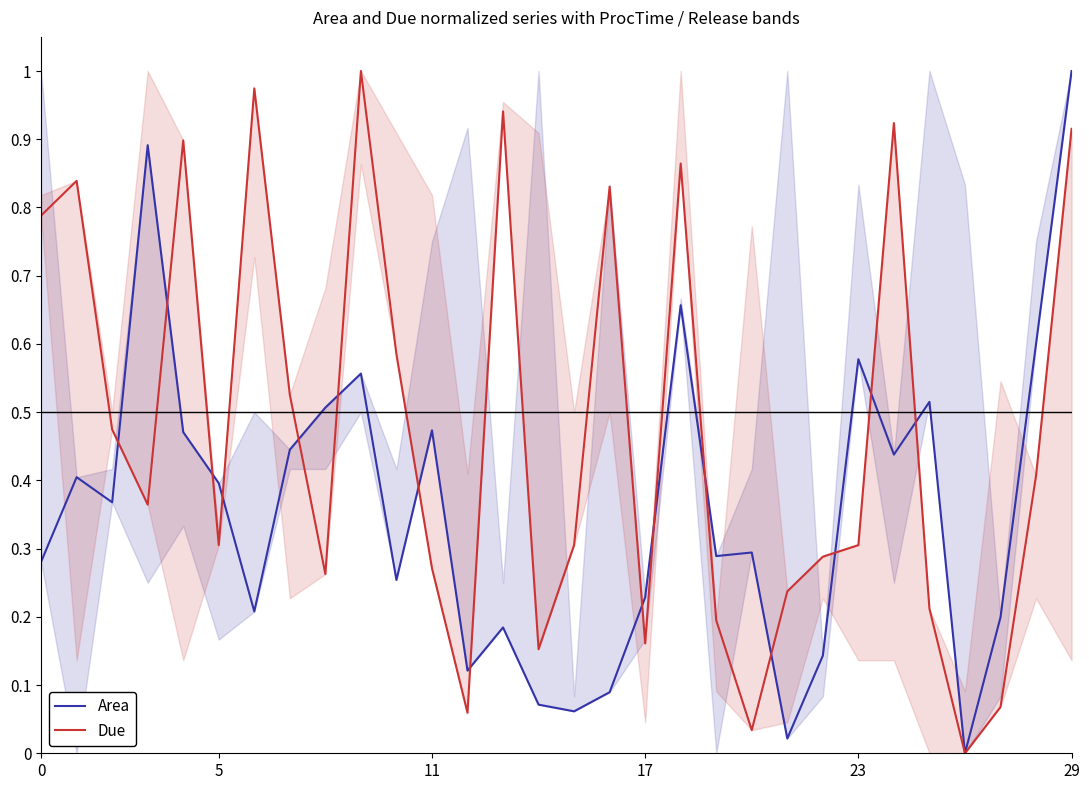

Which series has the largest total across all categories?

Due